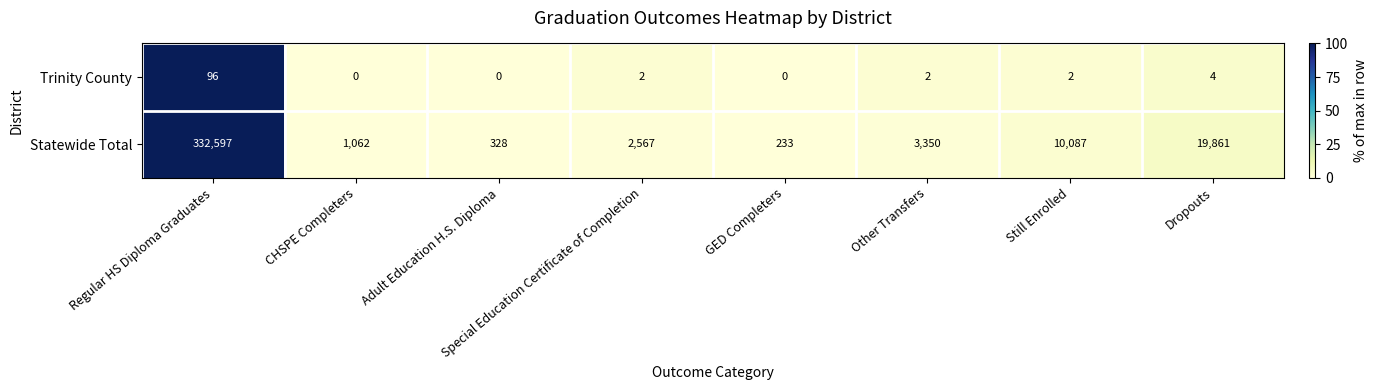

Rank the series at Special Education Certificate of Completion from highest to lowest value.

Statewide Total, Trinity County